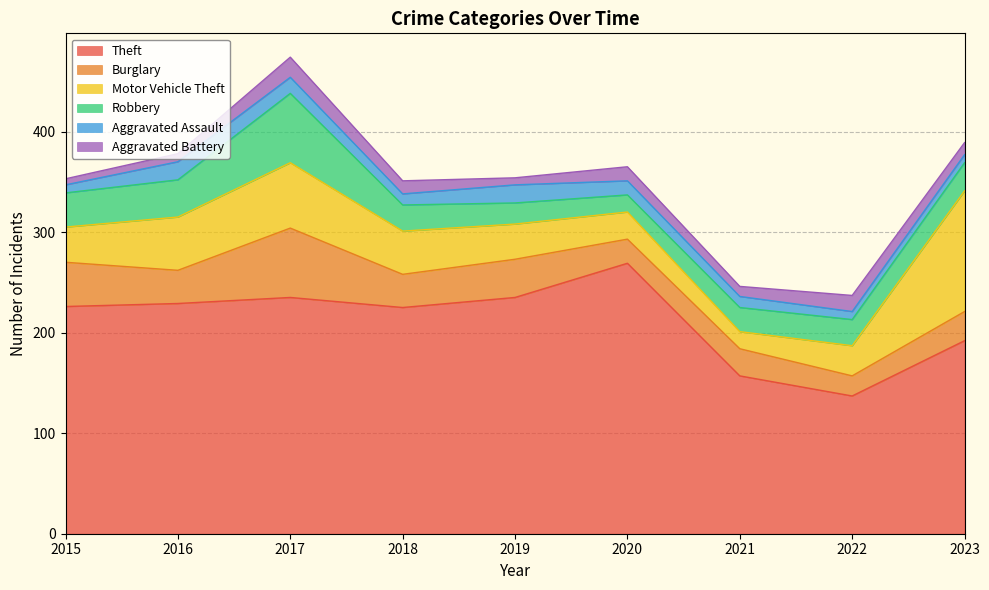

What are all the series names shown in the legend?

Theft, Burglary, Motor Vehicle Theft, Robbery, Aggravated Assault, Aggravated Battery